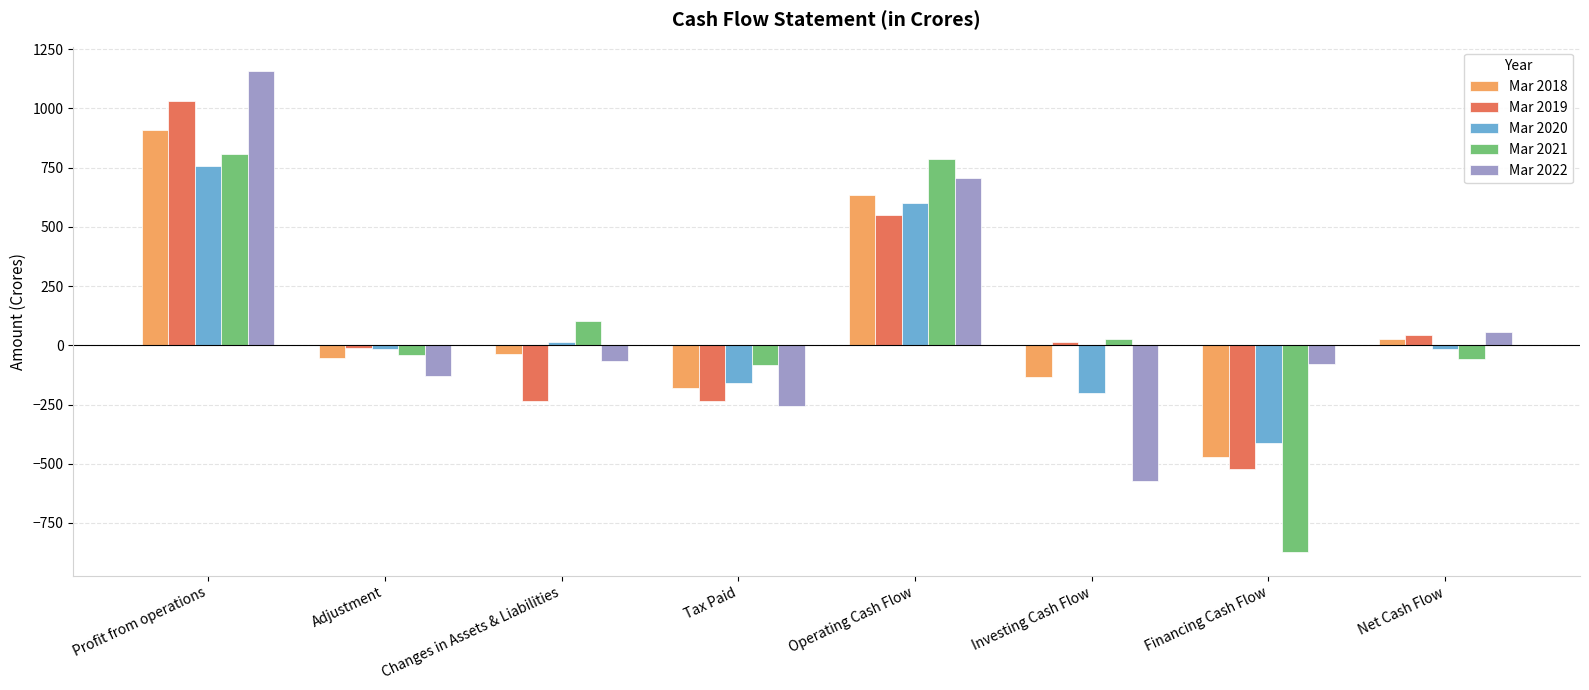

How many series are shown in this chart?

5